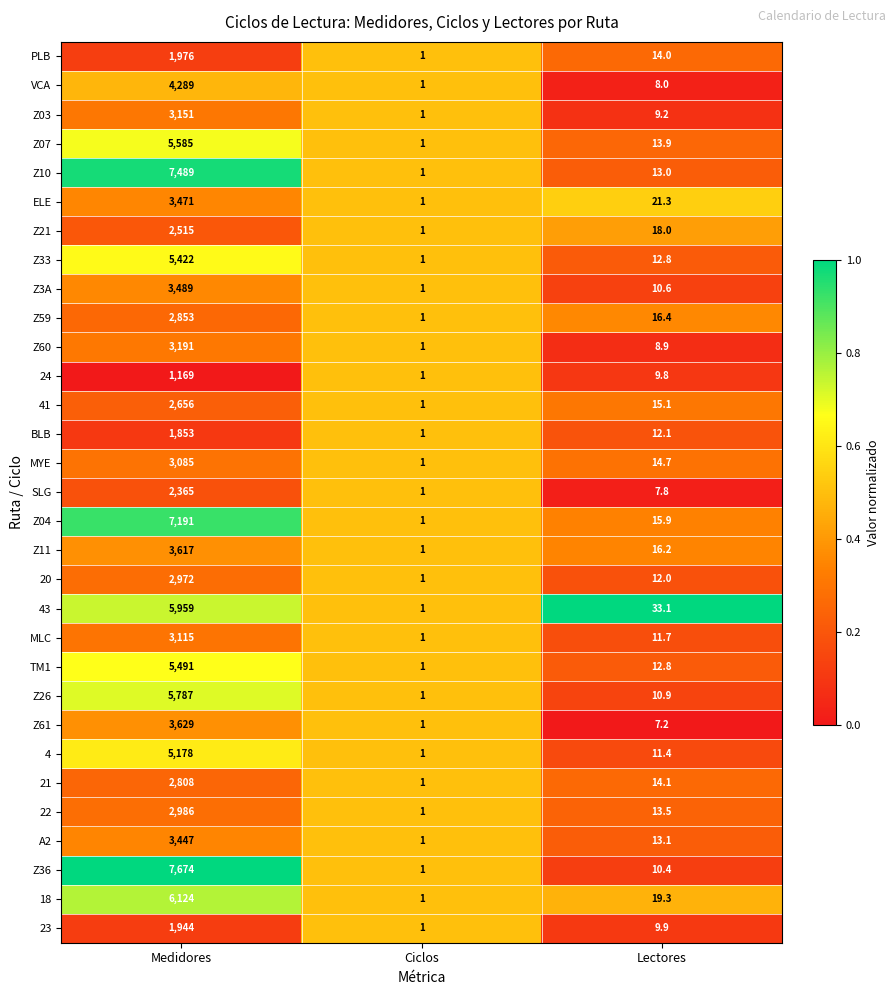

What is the difference between the TM1 values at Medidores and Lectores?

5478.2